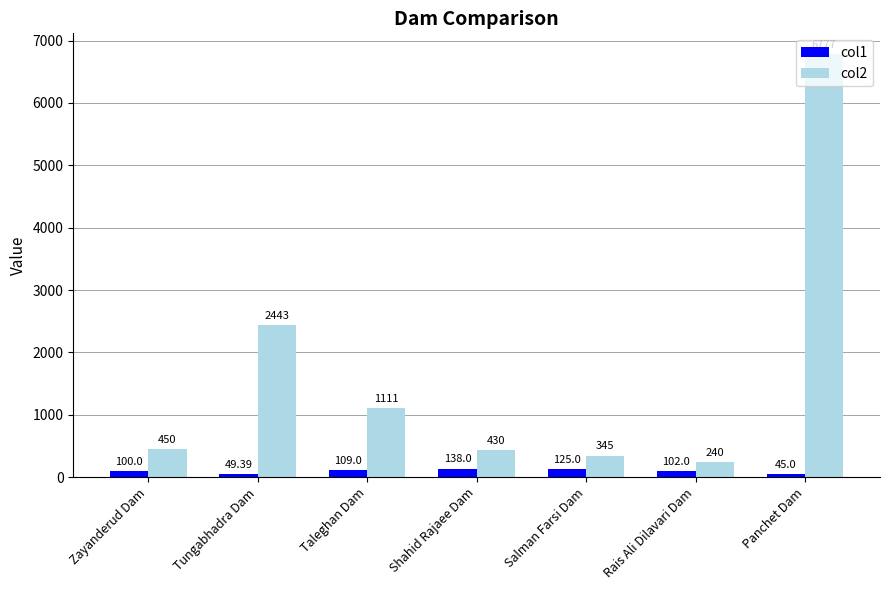

Which category has the highest value in the col1 series?

Shahid Rajaee Dam